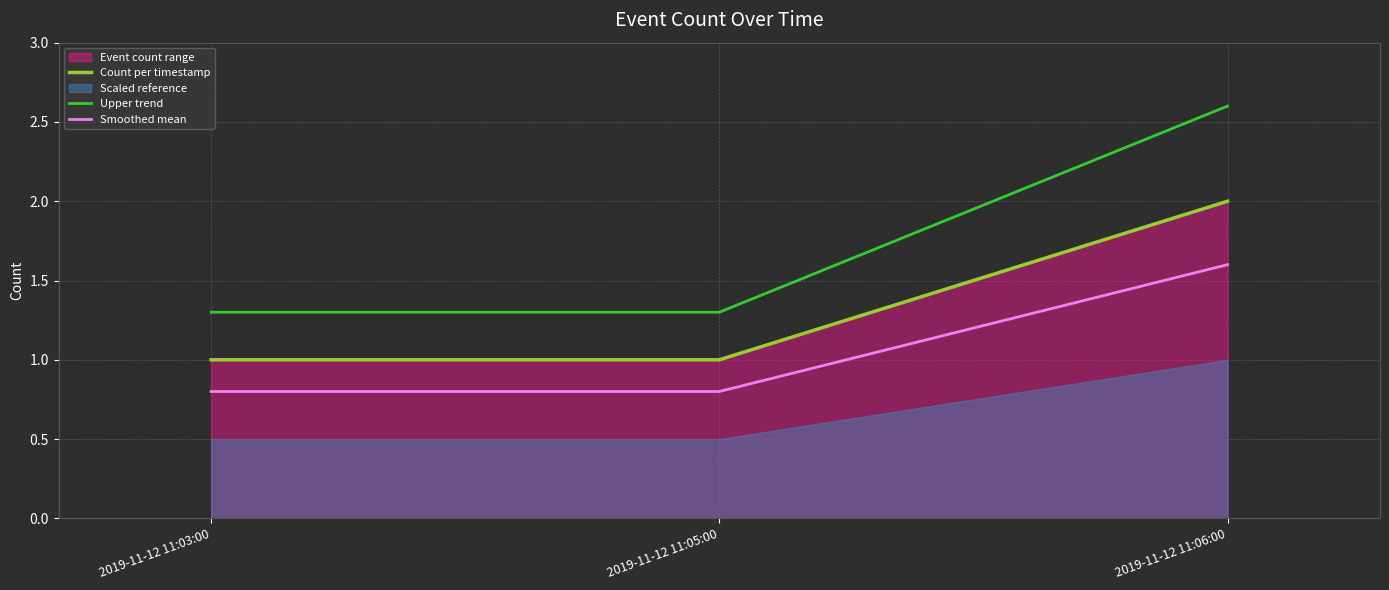

What is the label of the 1st point from the right?

2019-11-12 11:06:00